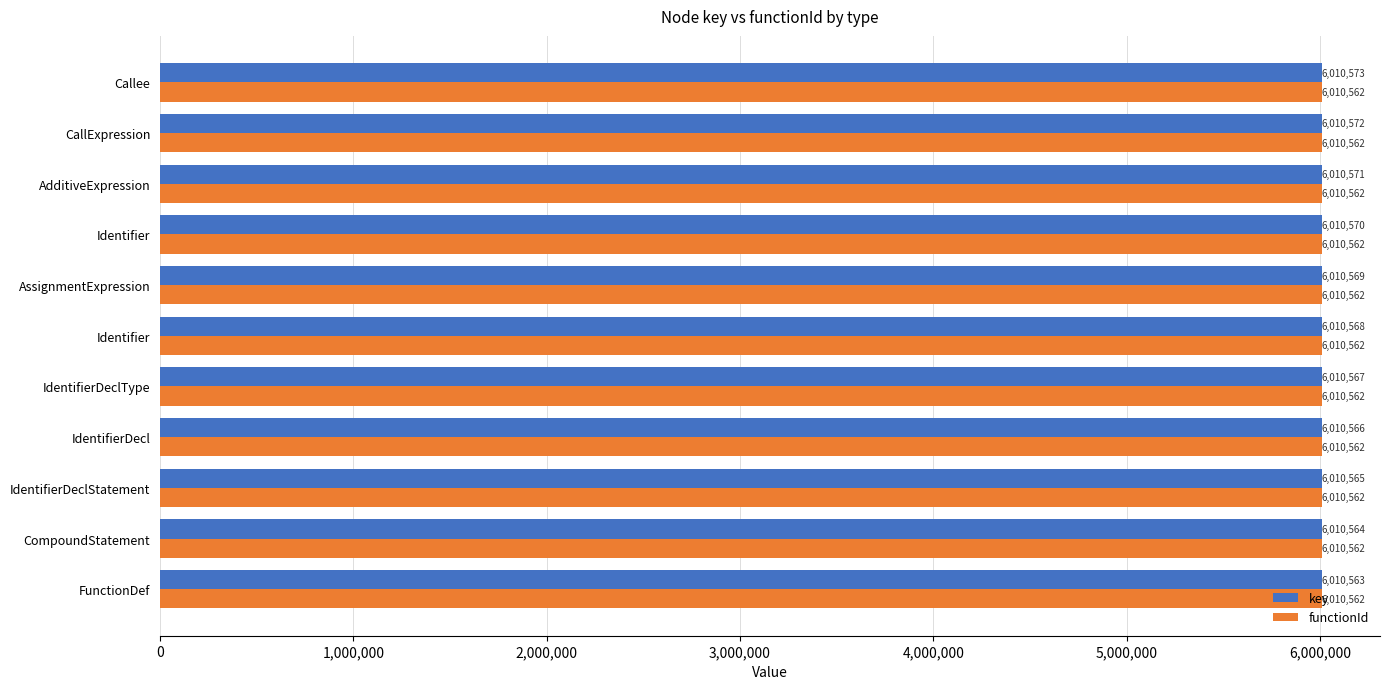

What are all the series names shown in the legend?

key, functionId